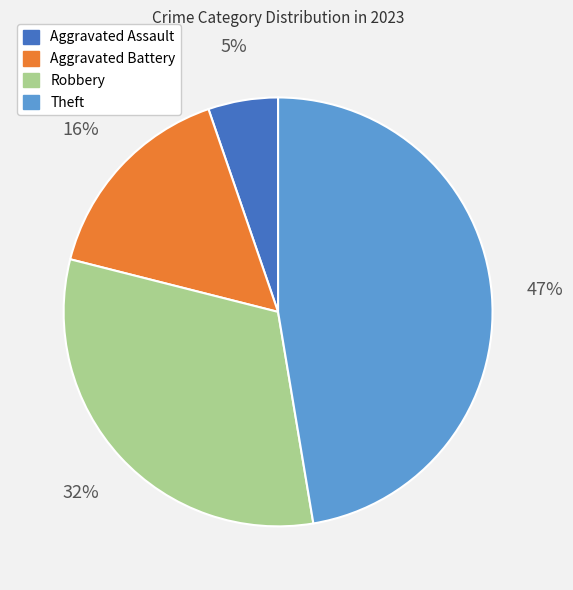

Which has a higher value, Aggravated Battery or Aggravated Assault?

Aggravated Battery